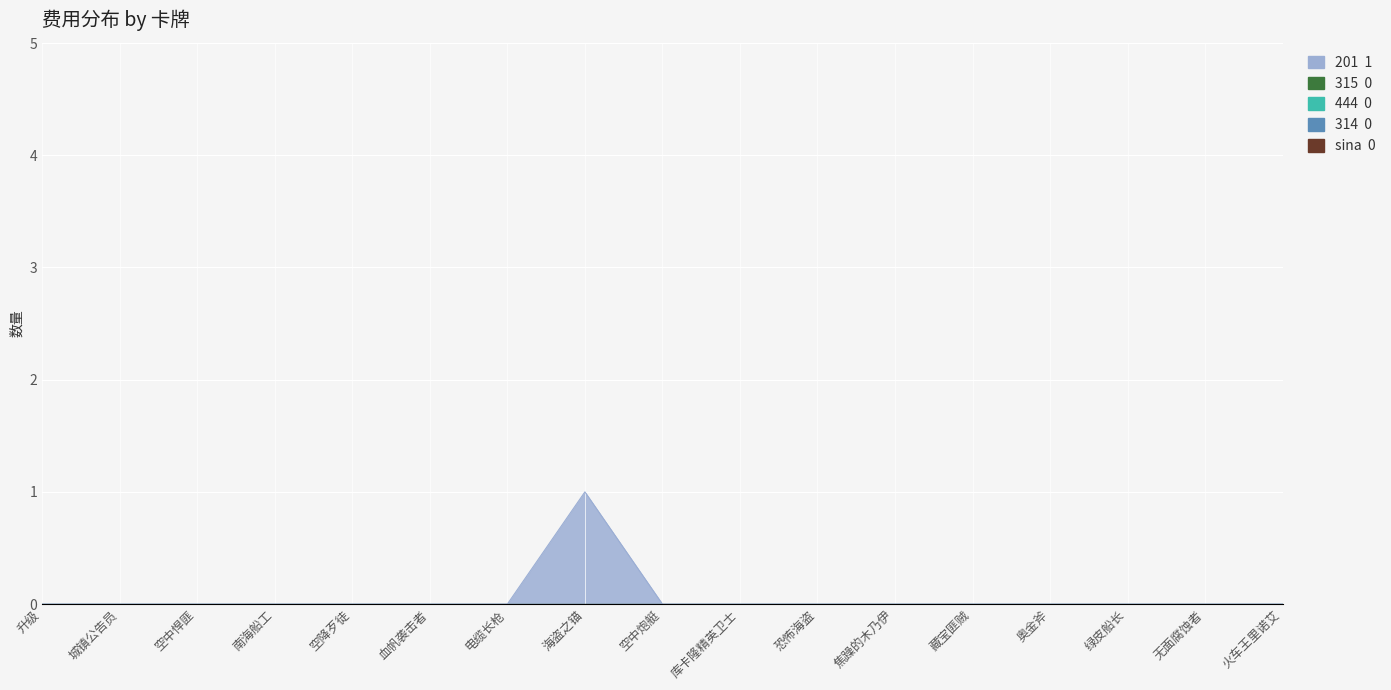

At how many categories does at least one series exceed 0?

1